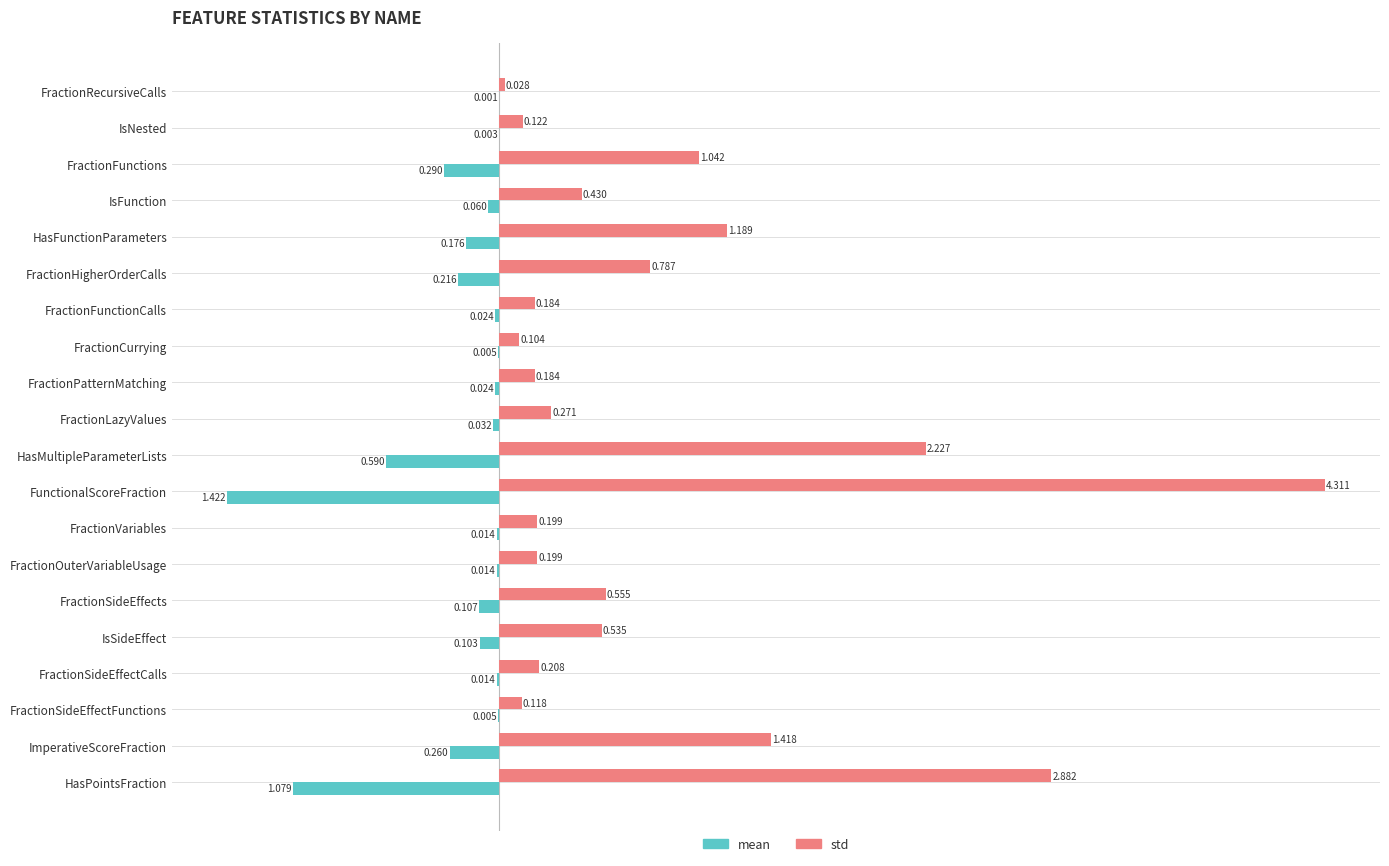

At which label is std closest to 2?

HasMultipleParameterLists